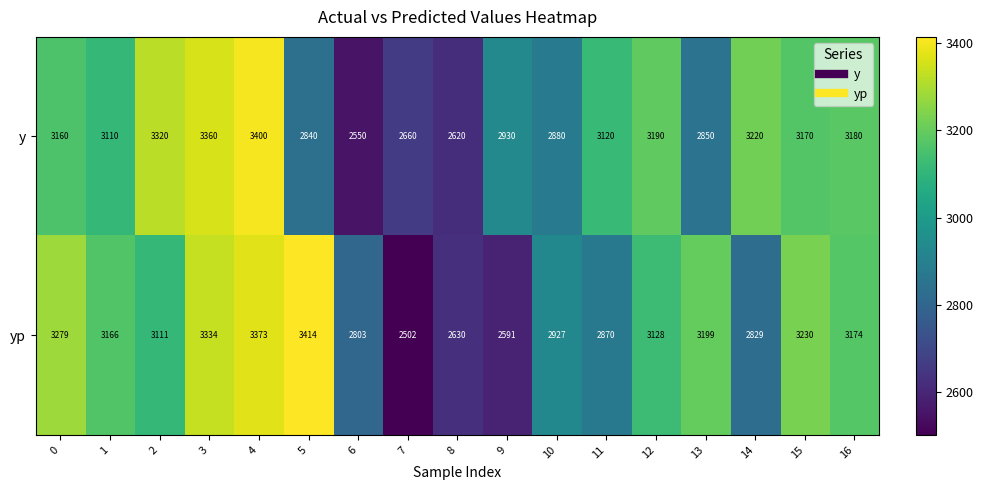

What is the difference between the y values at 5 and 16?

340